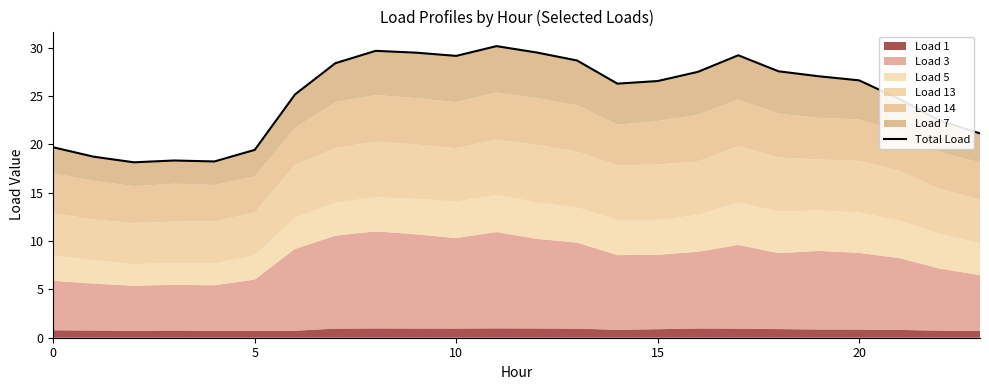

At which label is the value closest to 24?

21